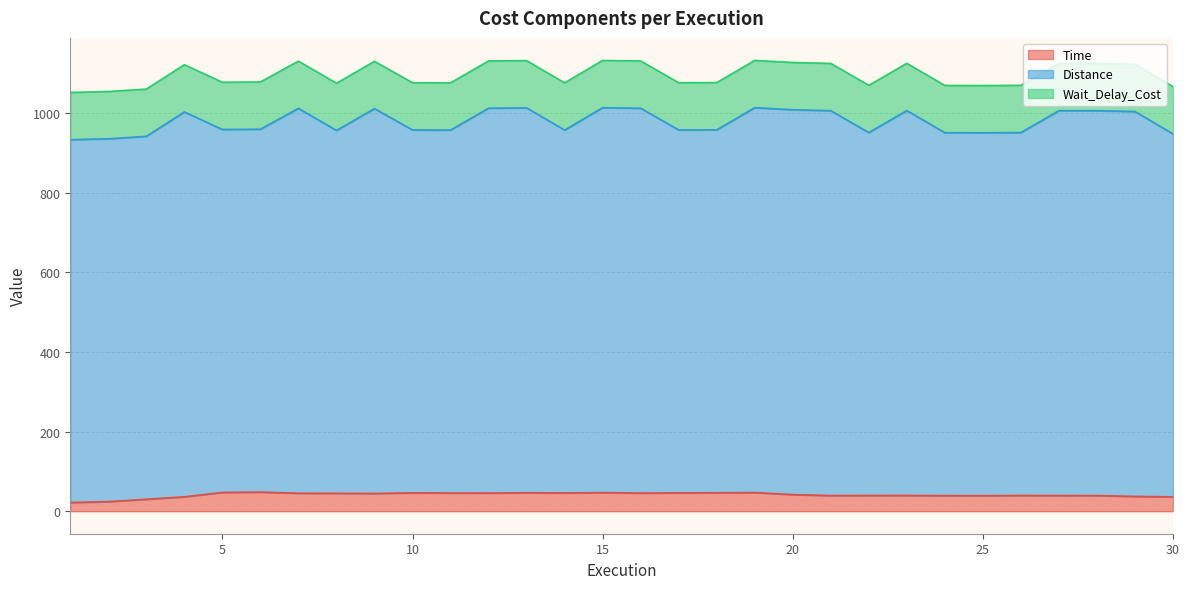

Which series has the widest spread of values?

Distance